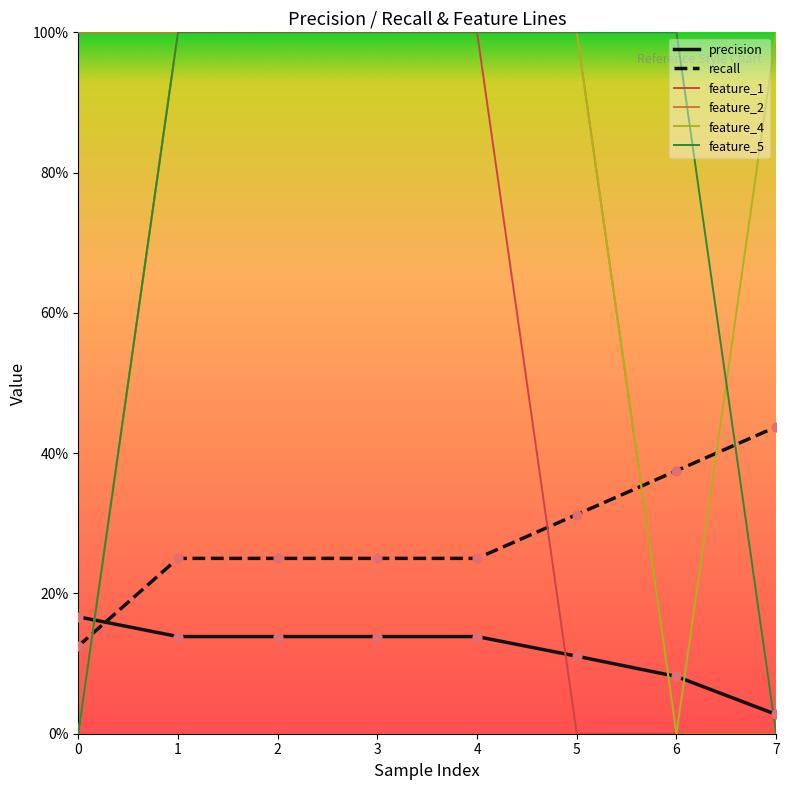

At how many categories does at least one series exceed 0?

8